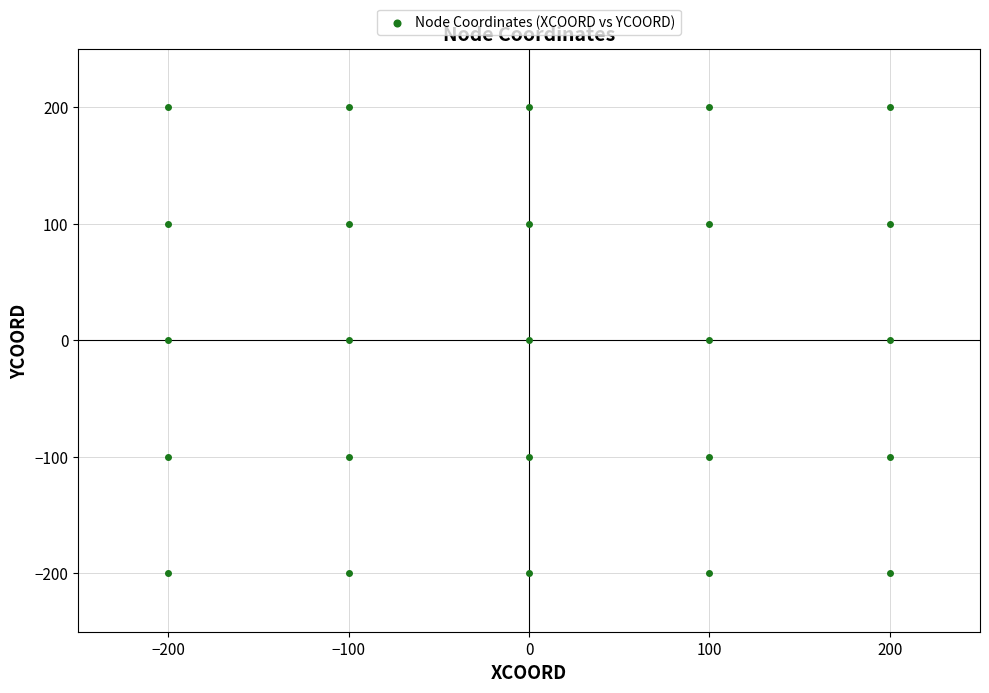

What is the range of X values (max minus min)?

400